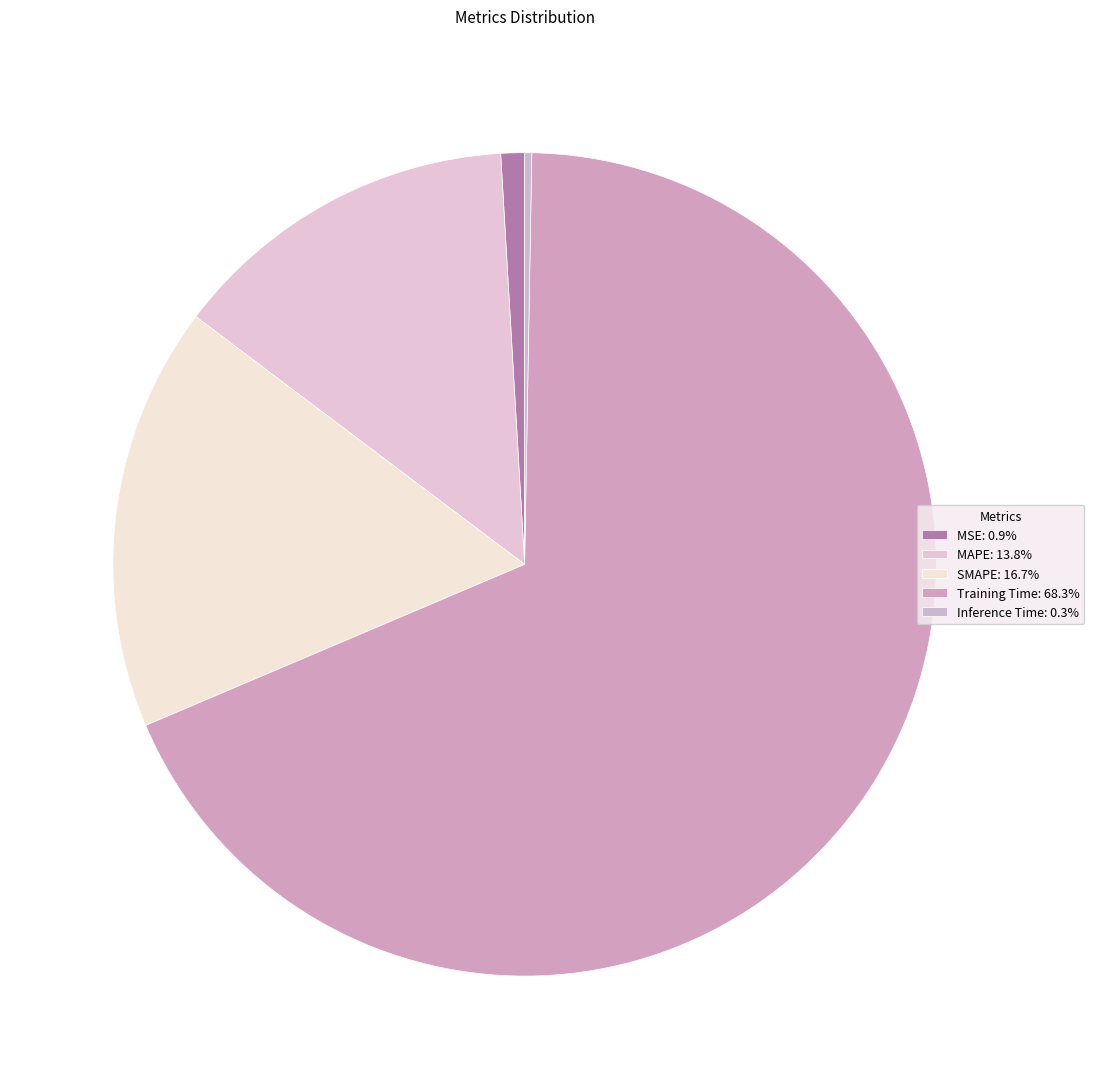

How many slices are in this pie chart?

5